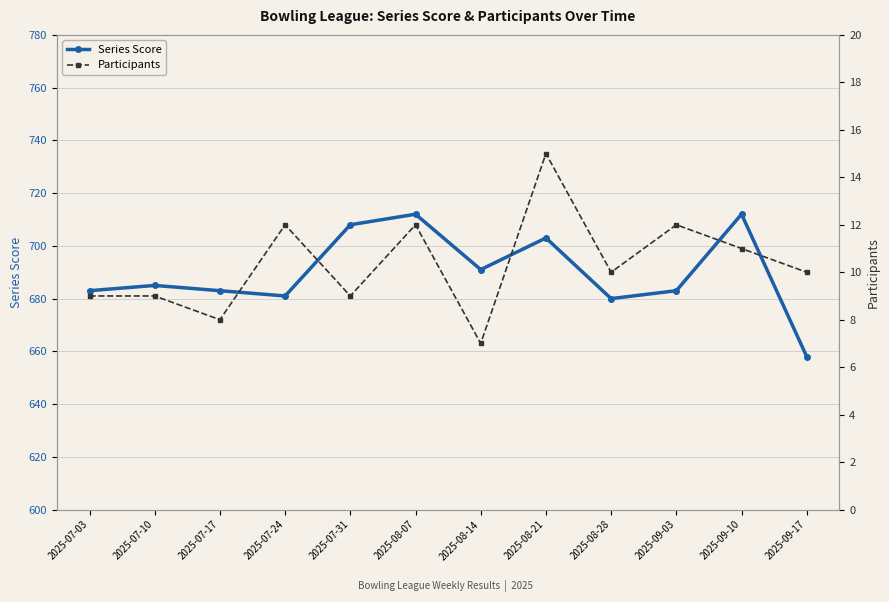

Where does the Participants series first go above 10?

2025-07-24